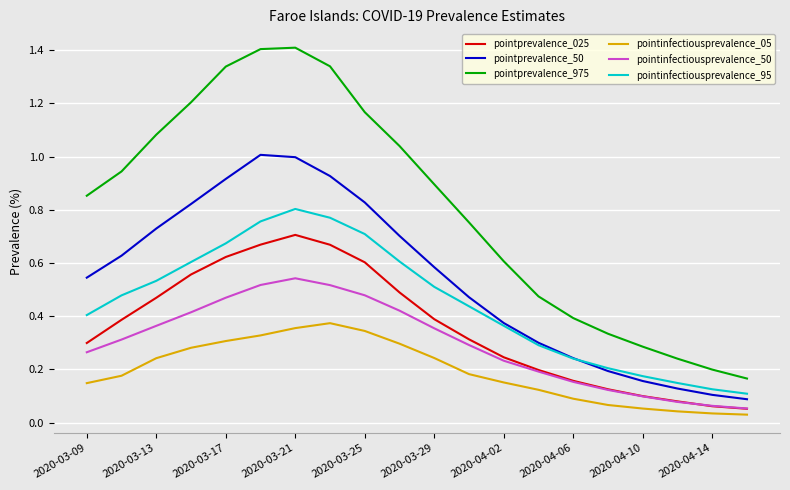

Rank the series by their maximum value, from highest to lowest.

pointprevalence_975, pointprevalence_50, pointinfectiousprevalence_95, pointprevalence_025, pointinfectiousprevalence_50, pointinfectiousprevalence_05